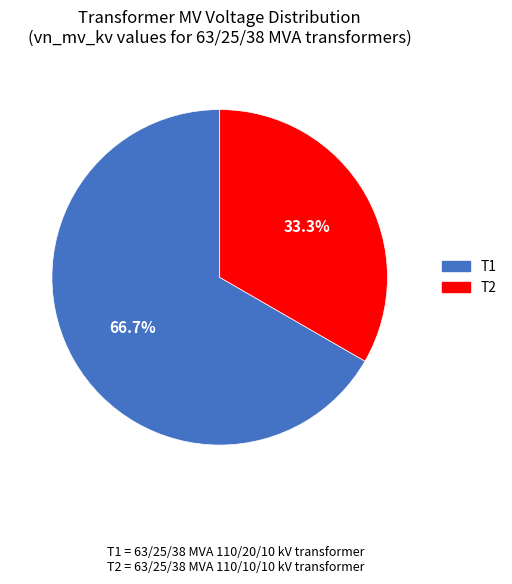

Is there a majority slice in this chart?

Yes